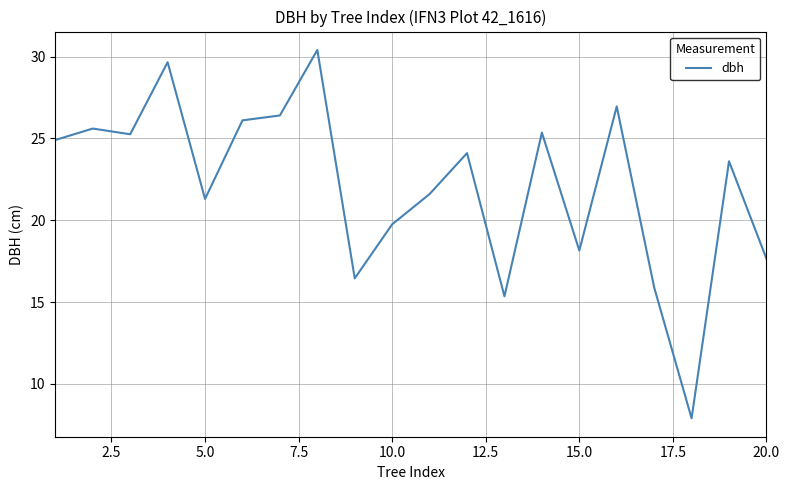

What is the greatest value displayed?

30.4